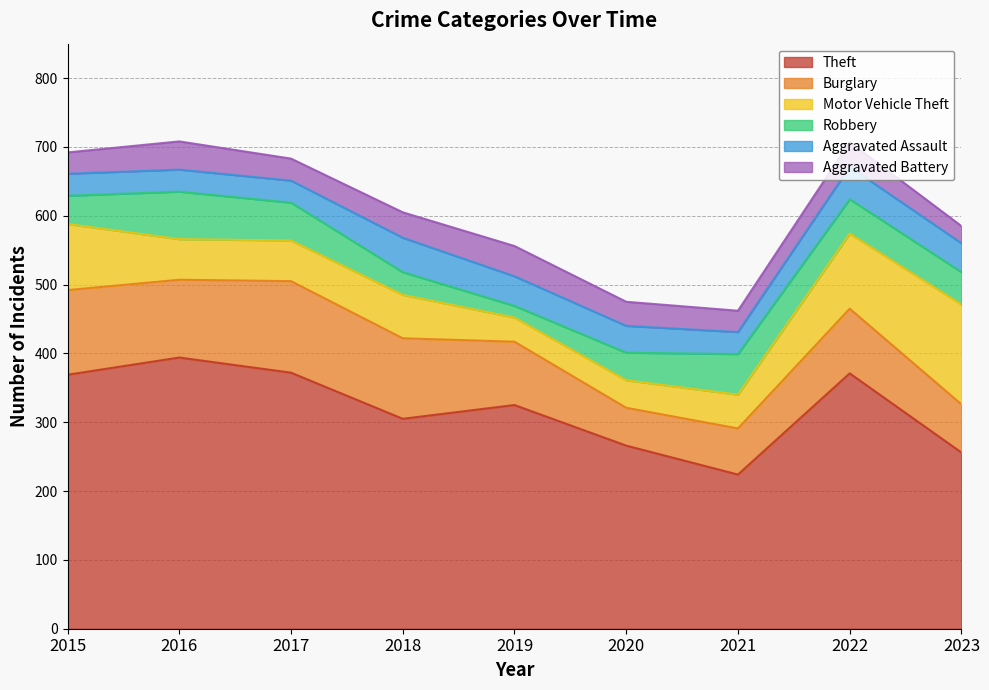

Reading left to right, extract all data points from this chart.

Theft: 369	394	372	305	325	266	224	371	256
Burglary: 123	113	133	117	92	55	67	94	70
Motor Vehicle Theft: 96	59	59	63	35	40	49	109	145
Robbery: 41	69	55	33	17	40	59	50	47
Aggravated Assault: 32	32	32	50	43	39	32	47	42
Aggravated Battery: 31	41	32	37	44	35	31	36	25